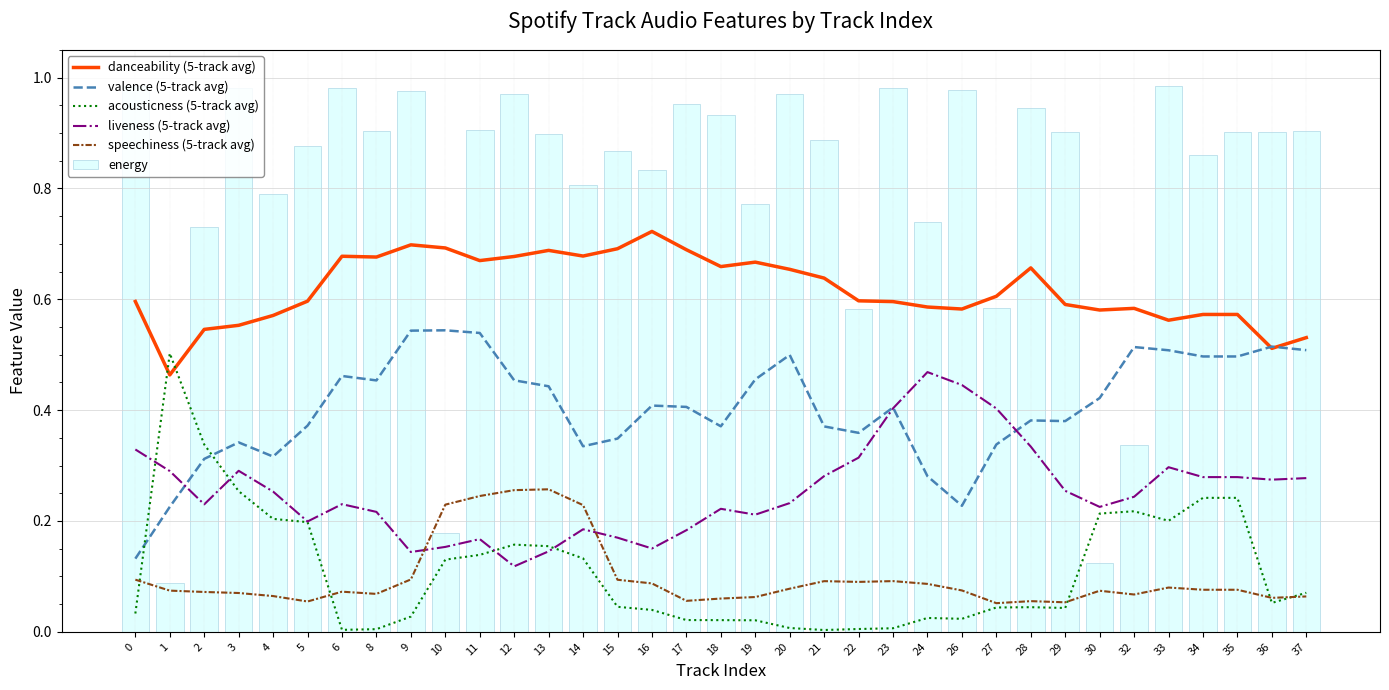

What are all the series names shown in the legend?

danceability (5-track avg), valence (5-track avg), acousticness (5-track avg), liveness (5-track avg), speechiness (5-track avg), energy